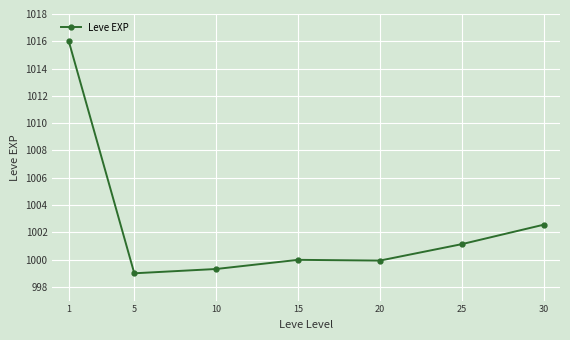

At which category does the data reach its first local peak?

15